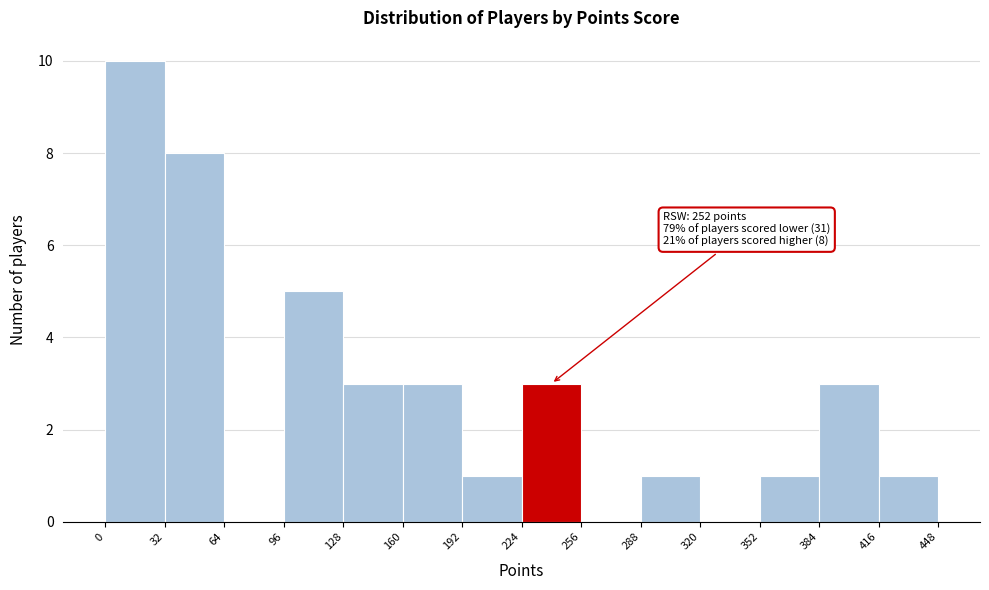

Which range on the x-axis has the tallest bar?

0 to 32